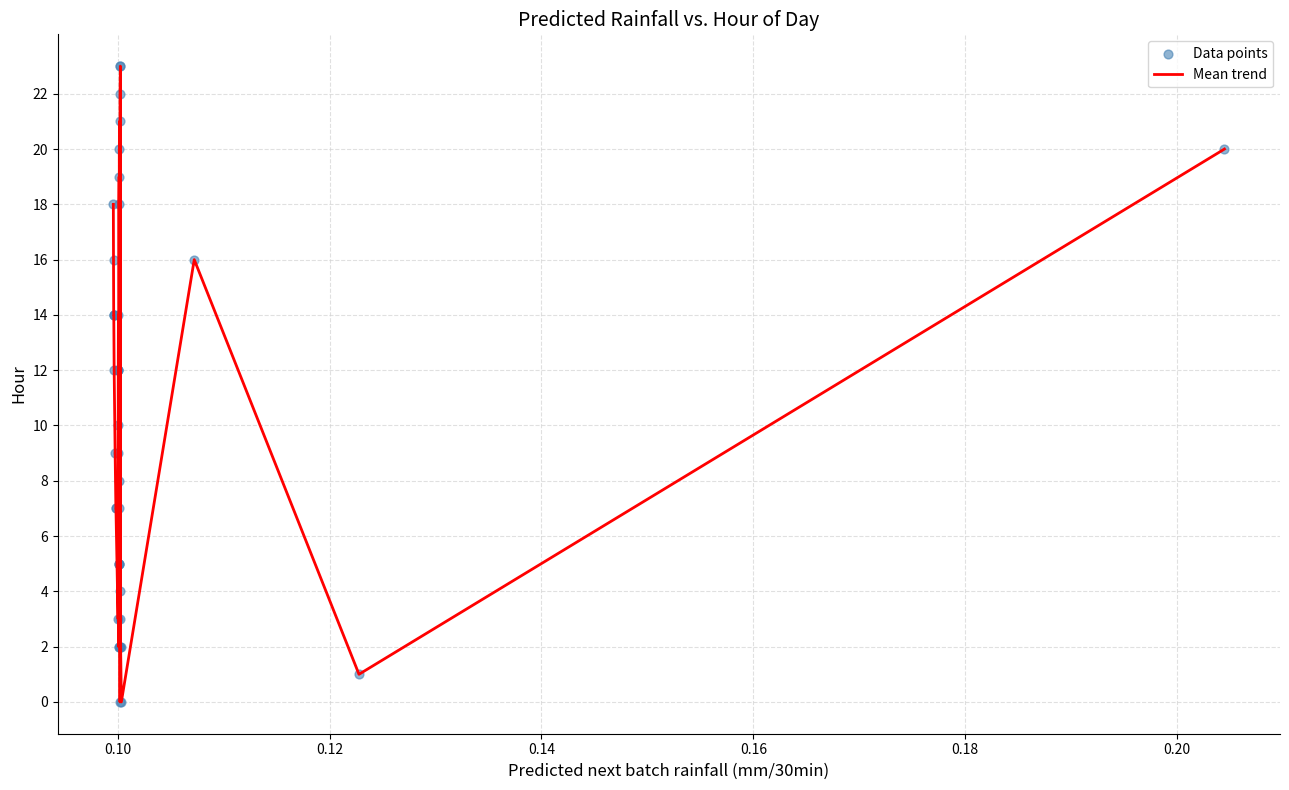

What is the difference between the maximum and minimum values?

23